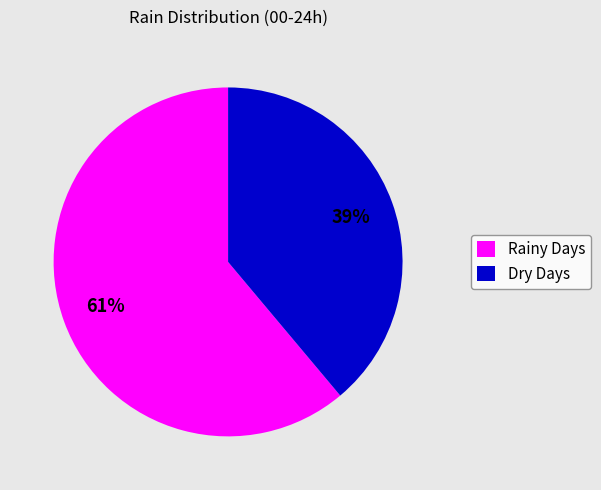

Is Dry Days the majority of the pie?

No